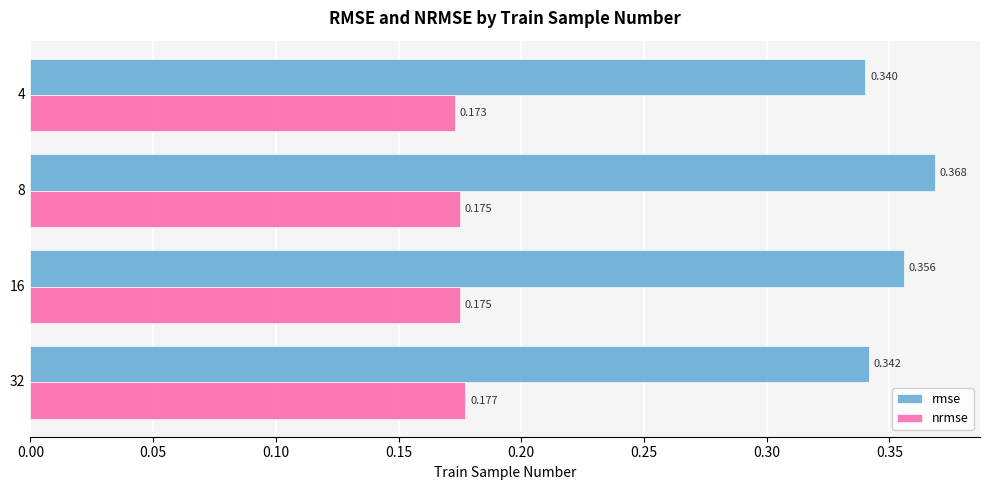

Which series has the largest range (max minus min)?

rmse